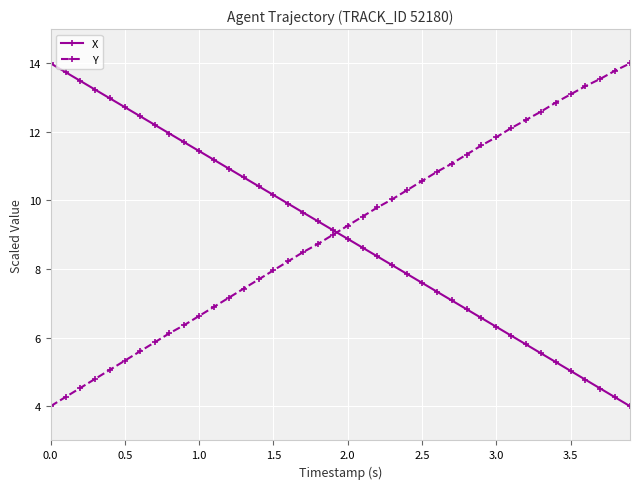

What are all the series names shown in the legend?

X, Y